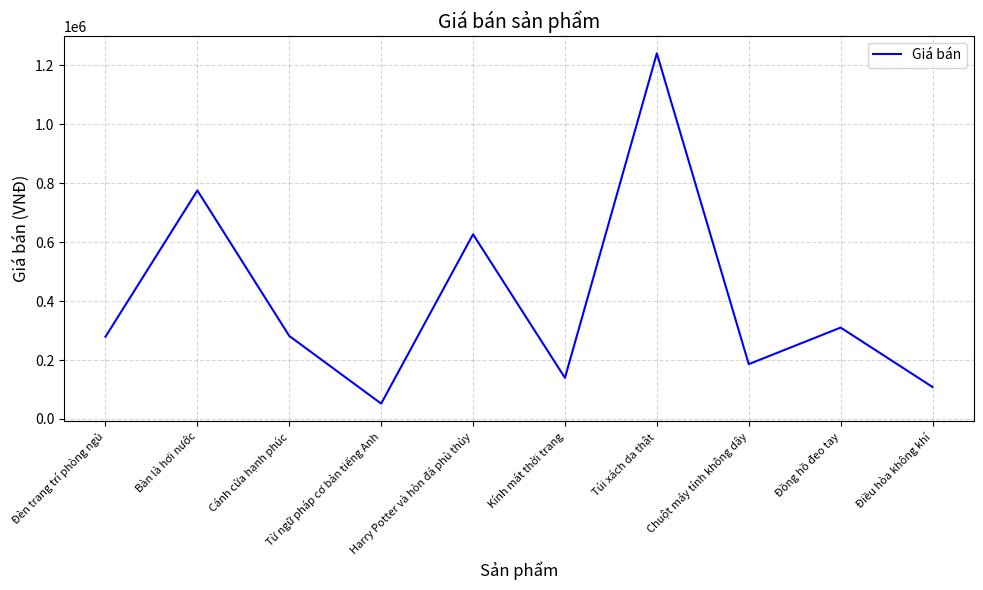

Where is the data nearest to the value 646086?

Harry Potter và hòn đá phù thủy